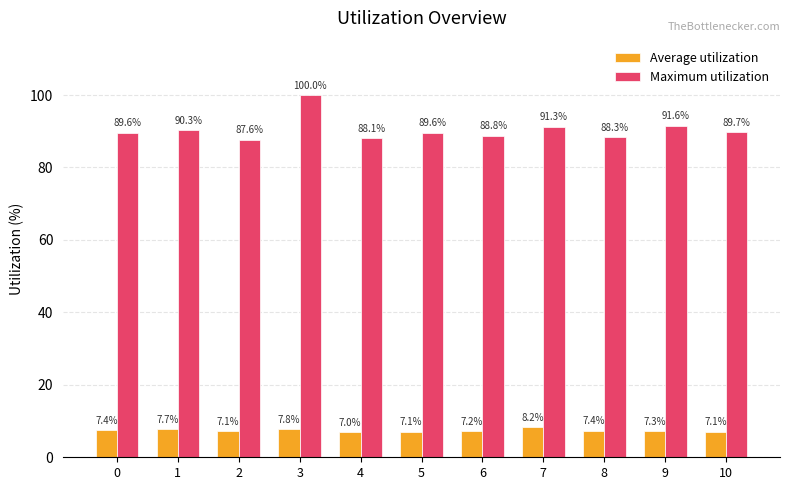

At how many categories does at least one series exceed 16?

11